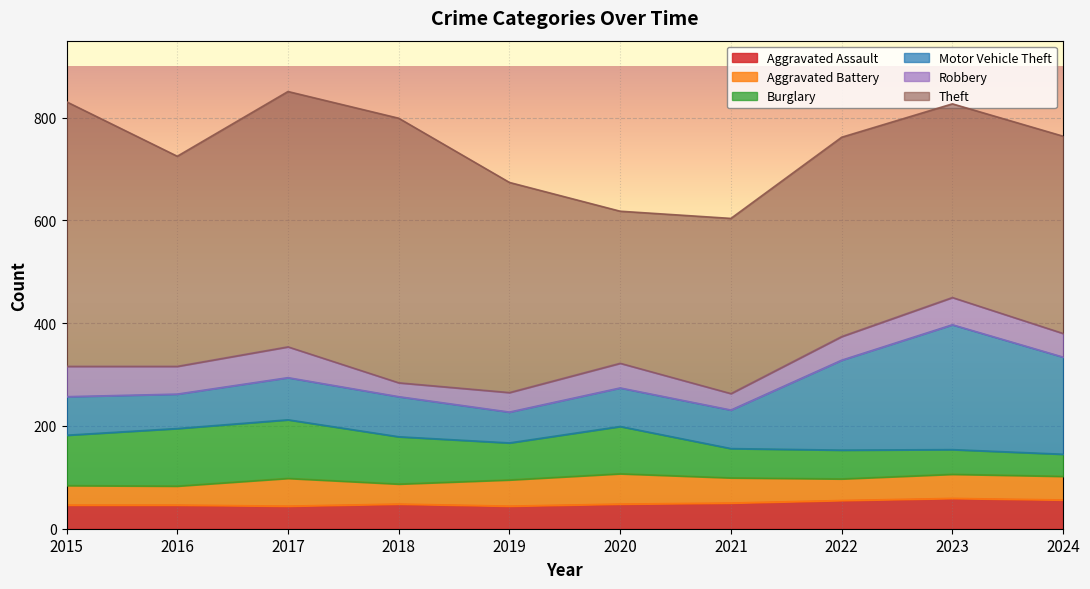

What is the sum of all Robbery values?

463